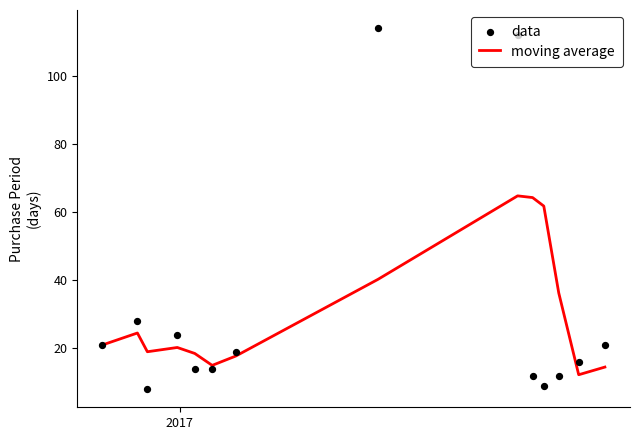

What is the maximum value for moving average?

64.8